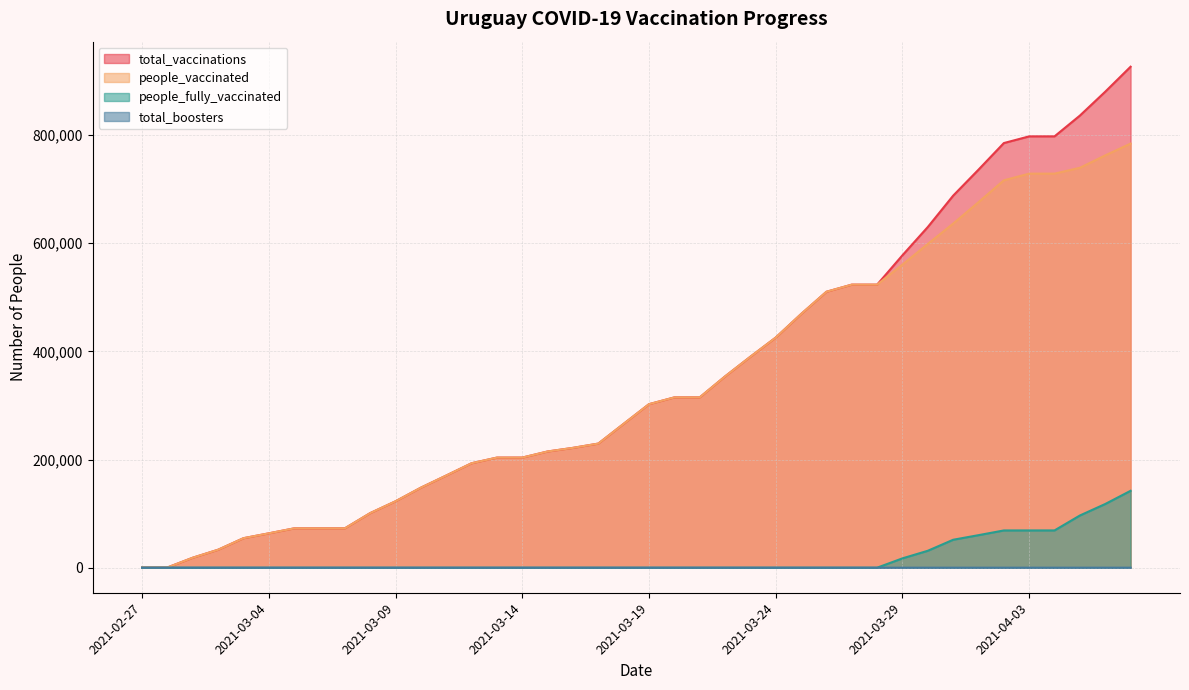

How many lines are shown in the chart?

4